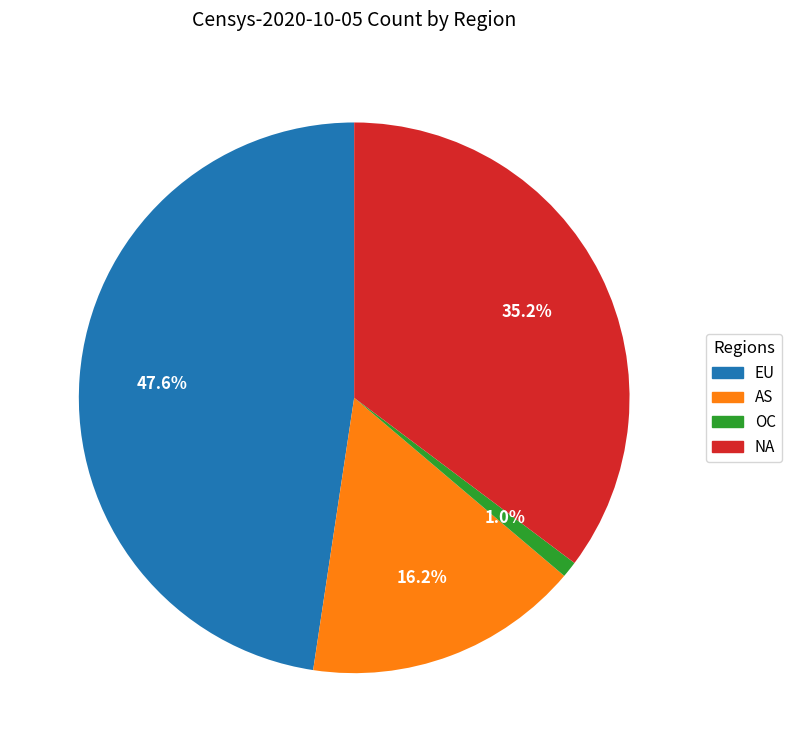

What is the total percentage of OC and NA?

36.2%